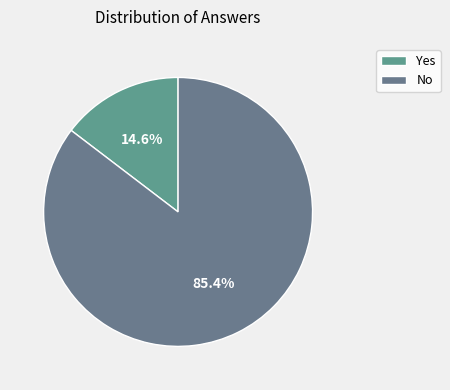

What percentage is the No slice, to the nearest percent?

85%